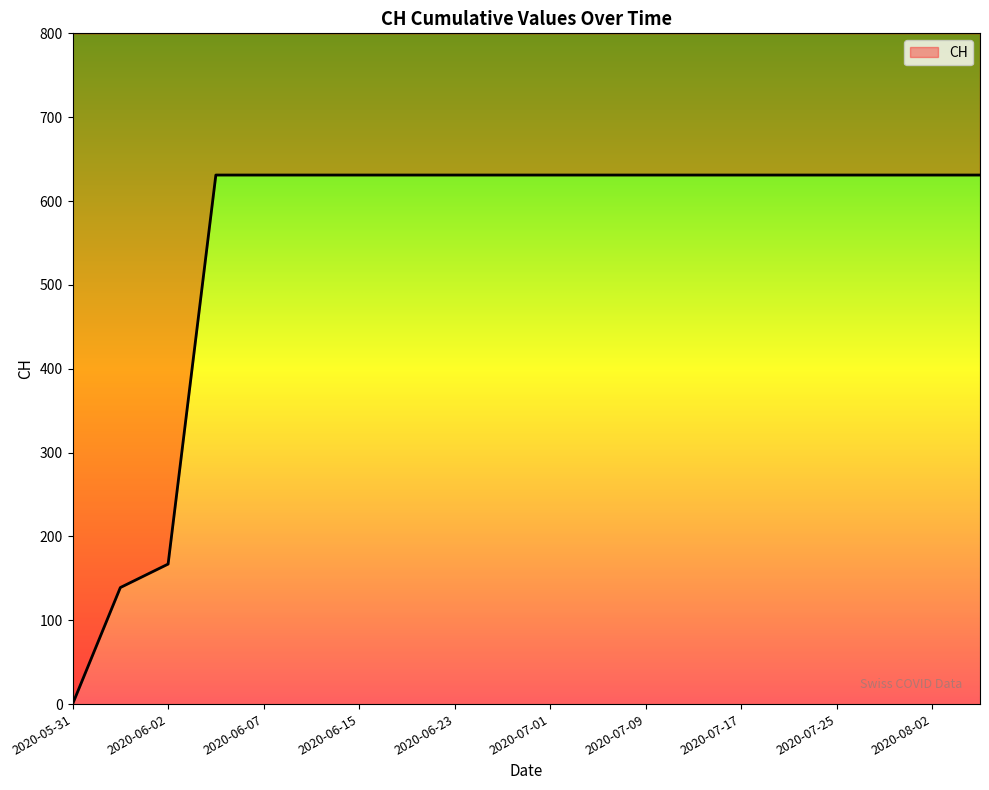

Does the chart have visible grid lines?

No